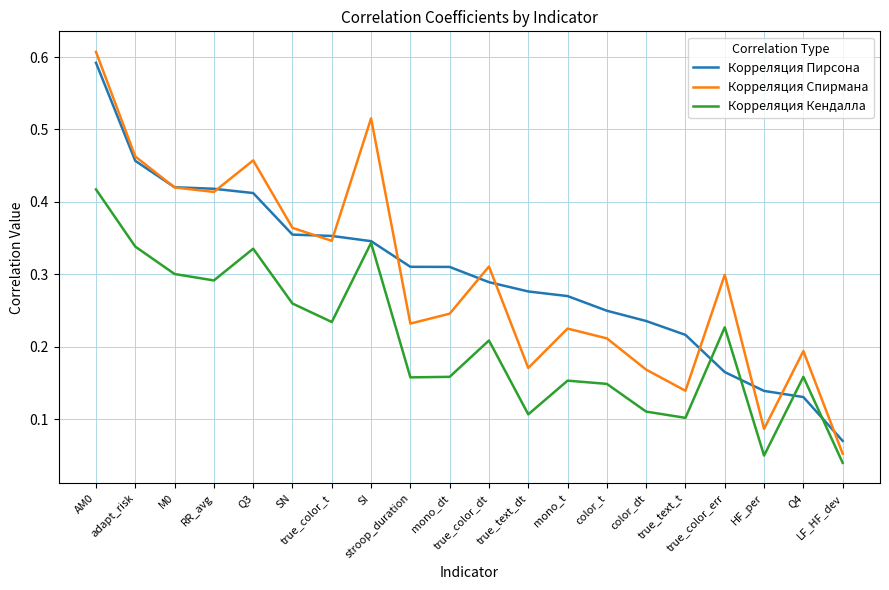

True or false: Корреляция Спирмана and Корреляция Кендалла intersect in this chart.

False